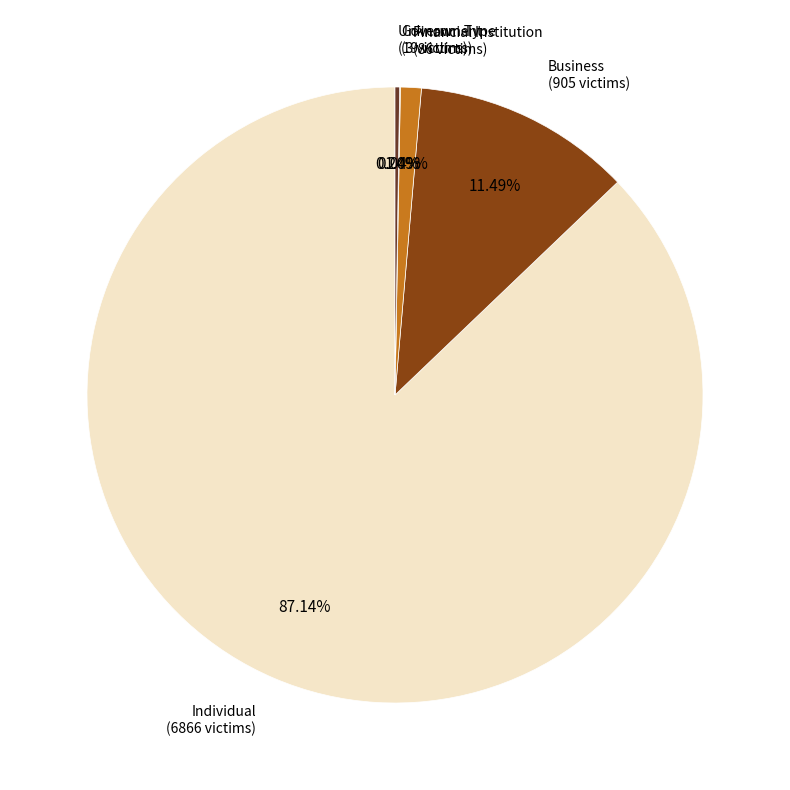

Does any single category account for the majority?

Yes